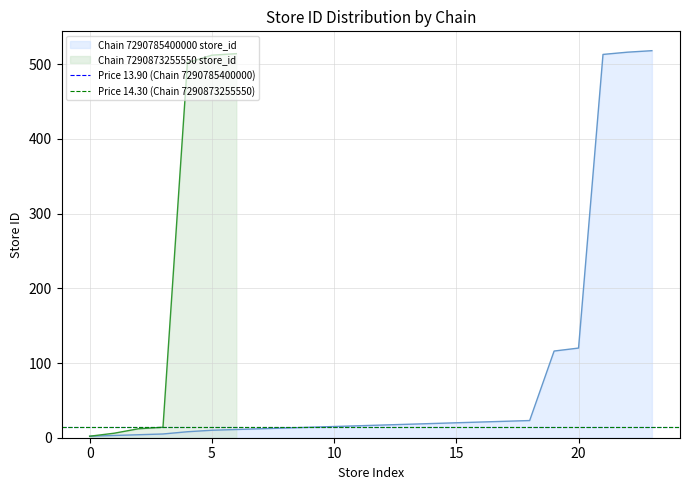

How many lines are shown in the chart?

2